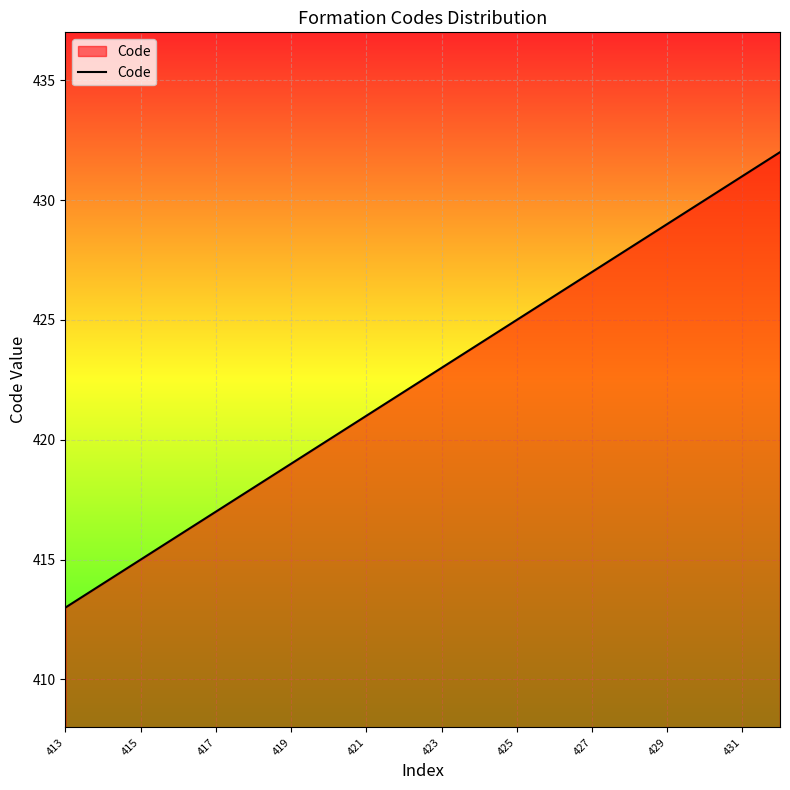

Reading left to right, what are all the values shown in this chart?

413	414	415	416	417	418	419	420	421	422	423	424	425	426	427	428	429	430	431	432